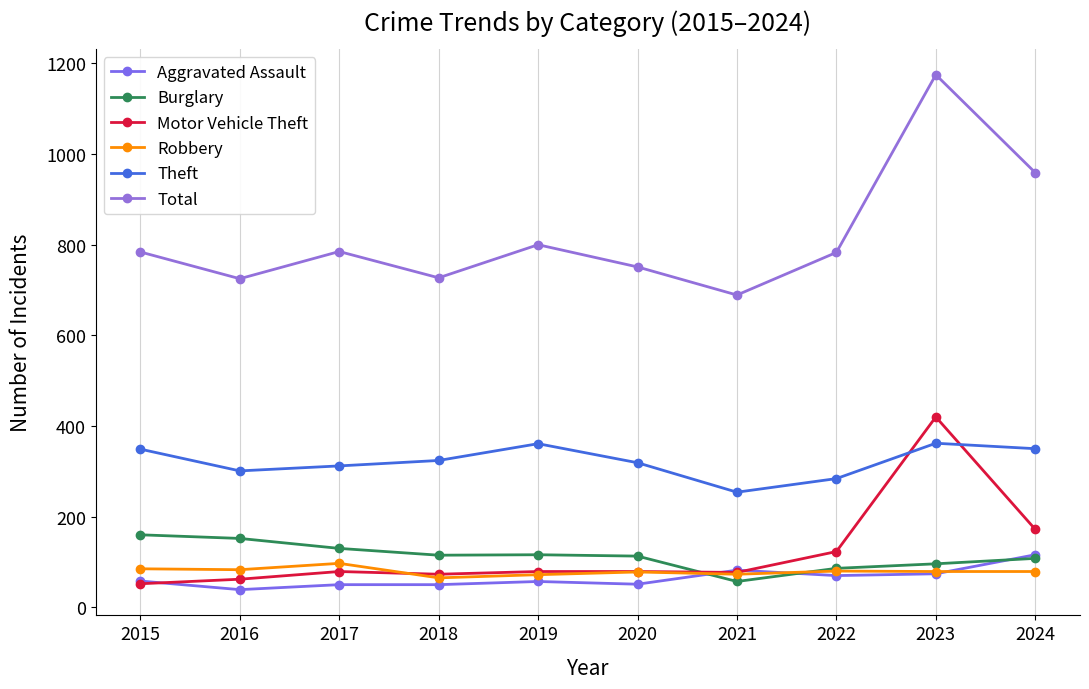

Reading left to right, extract all data points from this chart.

Aggravated Assault: 2015=58	2016=39	2017=50	2018=50	2019=57	2020=51	2021=82	2022=70	2023=74	2024=116
Burglary: 2015=160	2016=152	2017=130	2018=115	2019=116	2020=113	2021=57	2022=86	2023=96	2024=108
Motor Vehicle Theft: 2015=52	2016=62	2017=79	2018=73	2019=79	2020=79	2021=77	2022=123	2023=420	2024=172
Robbery: 2015=85	2016=83	2017=97	2018=65	2019=72	2020=78	2021=73	2022=80	2023=79	2024=79
Theft: 2015=349	2016=301	2017=312	2018=324	2019=361	2020=319	2021=254	2022=284	2023=362	2024=350
Total: 2015=784	2016=725	2017=785	2018=727	2019=800	2020=751	2021=689	2022=783	2023=1175	2024=959